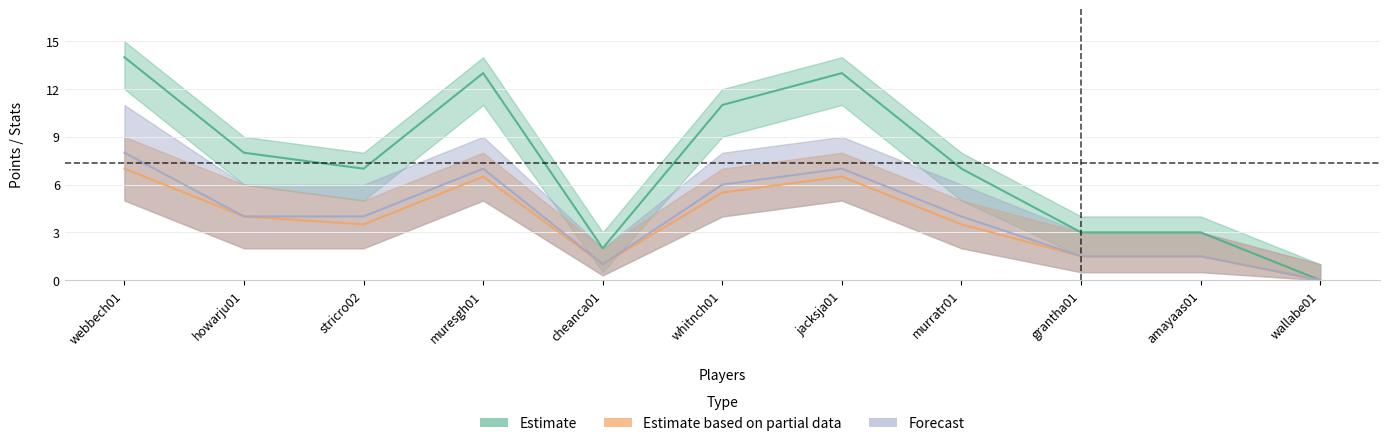

What is the difference between the Forecast values at stricro02 and cheanca01?

3.0